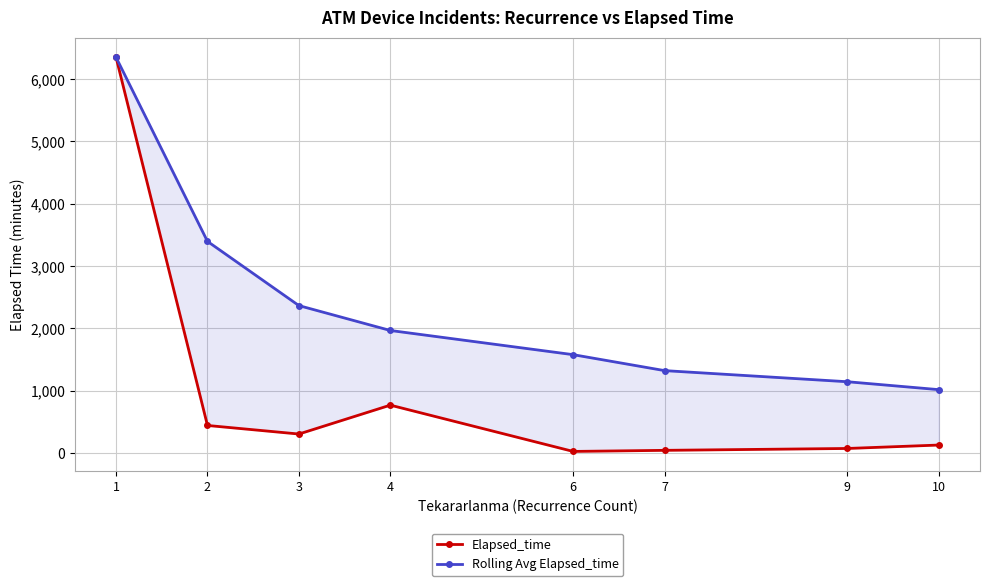

List the labels in order of Elapsed_time value, largest first.

1, 4, 2, 3, 10, 9, 7, 6